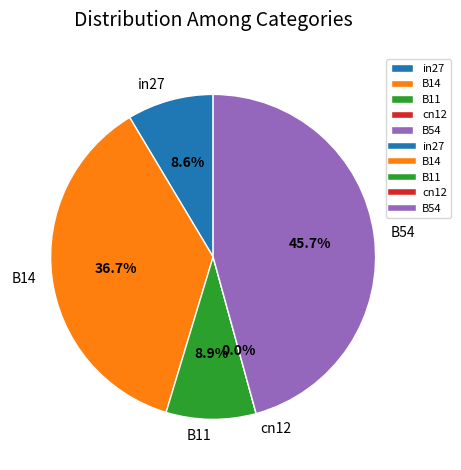

Count the number of slices in the pie.

5